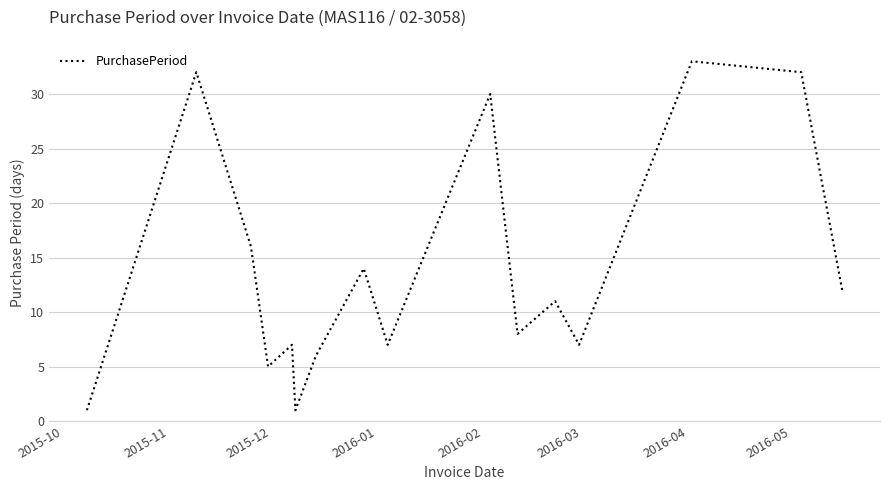

What is the difference between the maximum and minimum values?

32